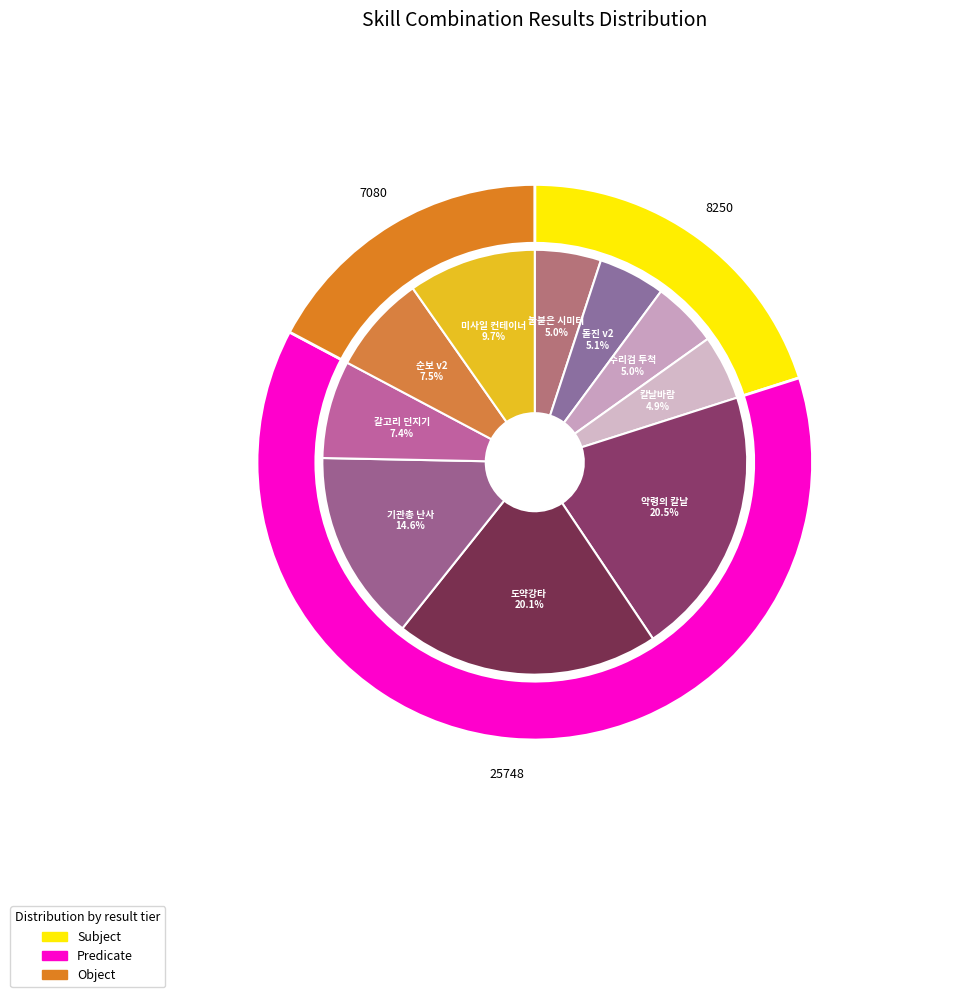

Does 구식 저격총+수리검 투척 account for over 50% of the chart?

No